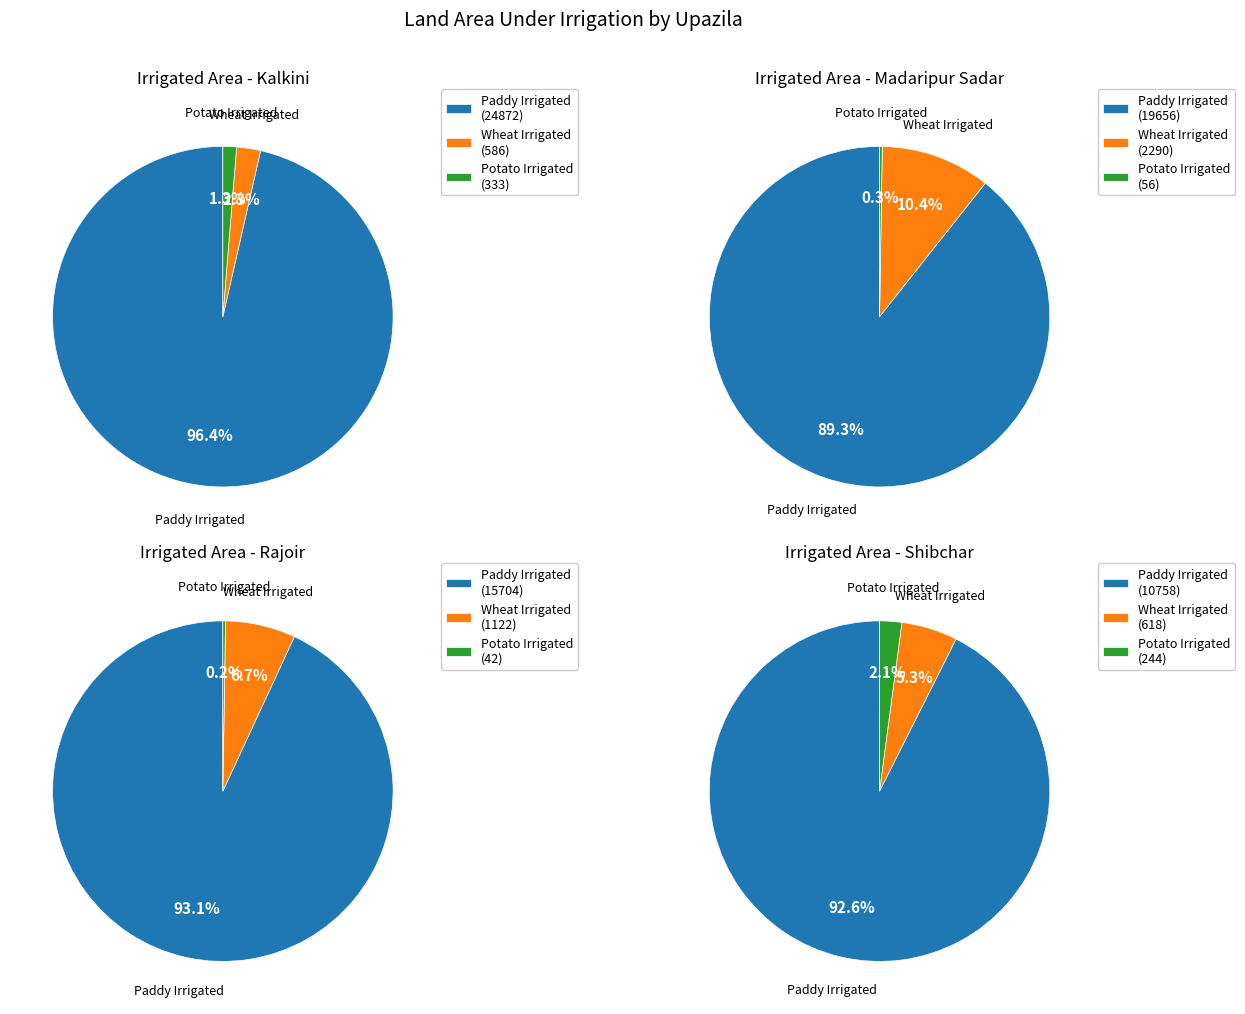

Is it true that Shibchar is 19% of the pie?

False